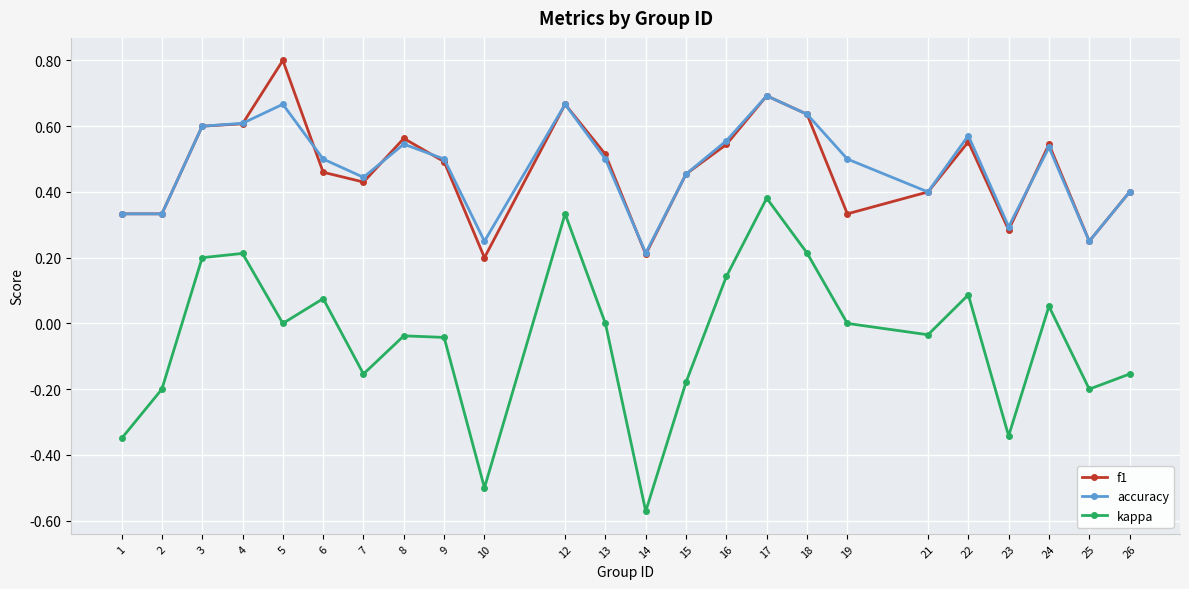

What is the total value across all series at 8?

1.1